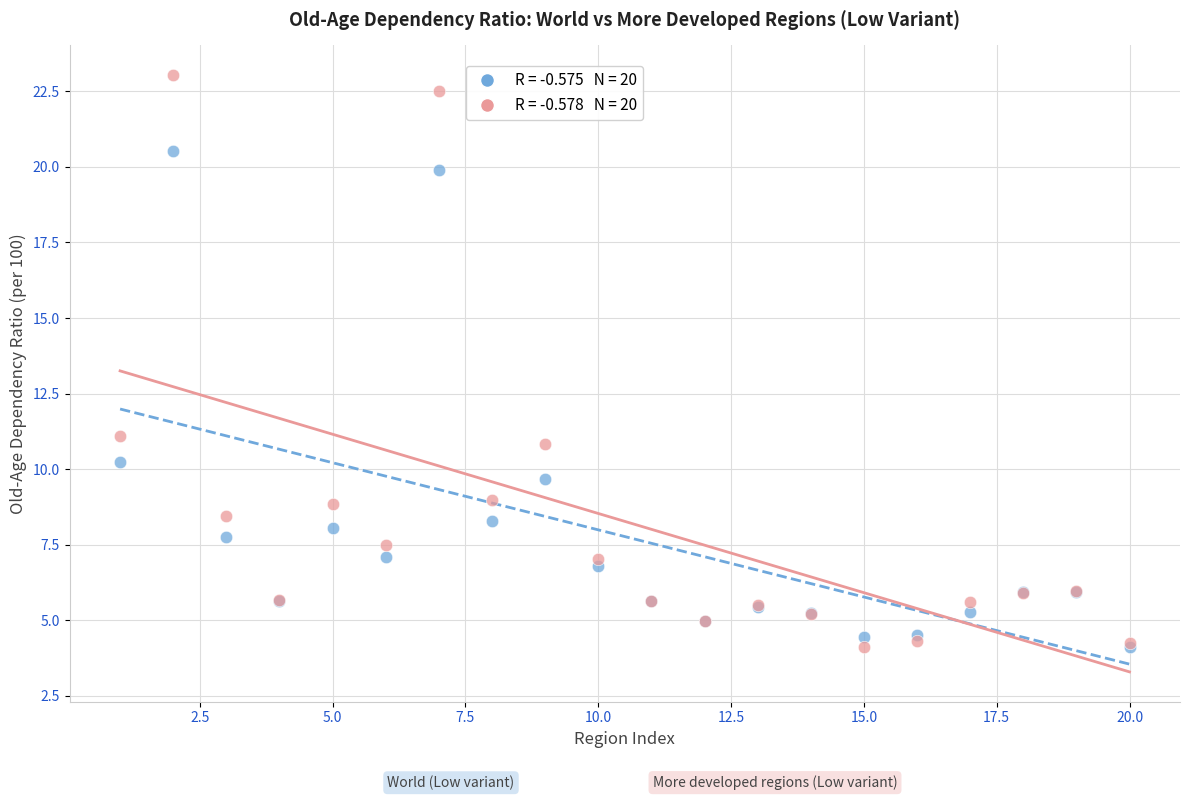

Across all series, what Y value is closest to 13?

11.1